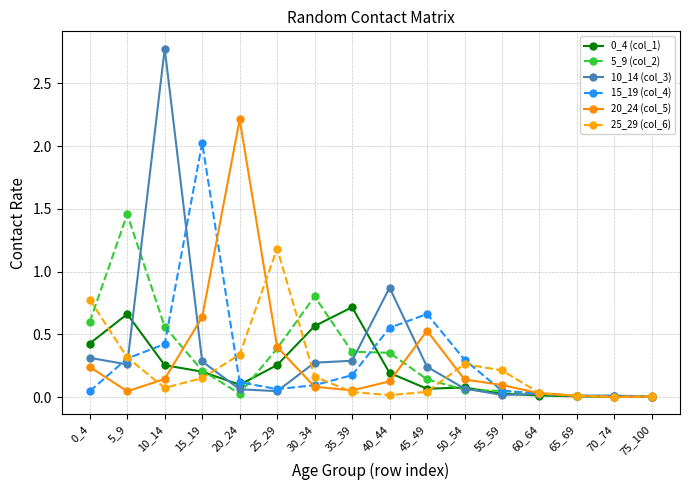

True or false: 20_24 (col_5) has more than 0 points higher than both neighbors.

True